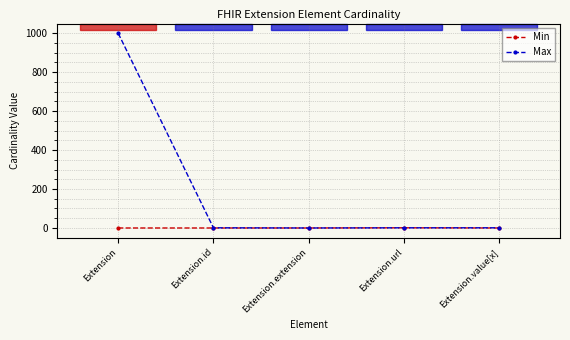

What is the difference between the maximum and minimum values in the Min series?

1